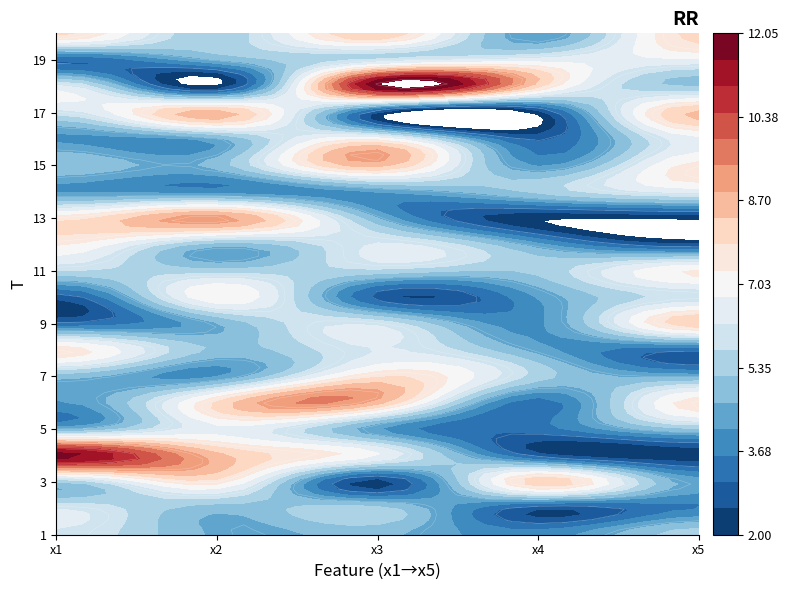

What is the sum of all 3 values?

27.5